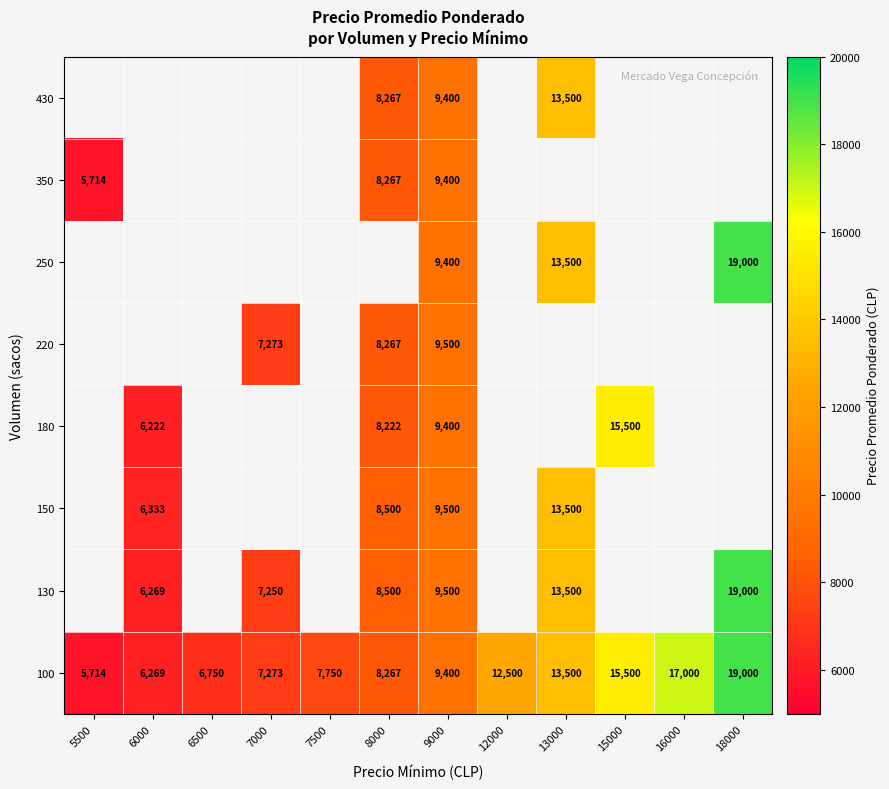

Rank the categories by 100 value from lowest to highest.

5500, 6000, 6500, 7000, 7500, 8000, 9000, 12000, 13000, 15000, 16000, 18000